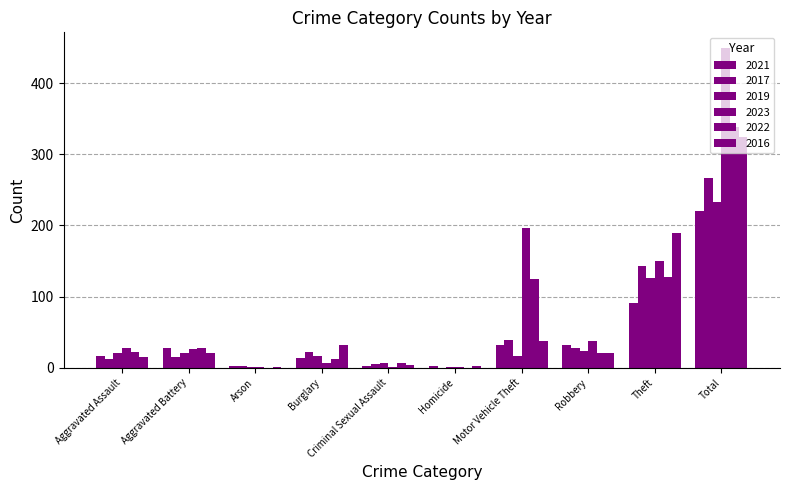

Rank the series at Arson from lowest to highest value.

2022, 2019, 2023, 2016, 2021, 2017